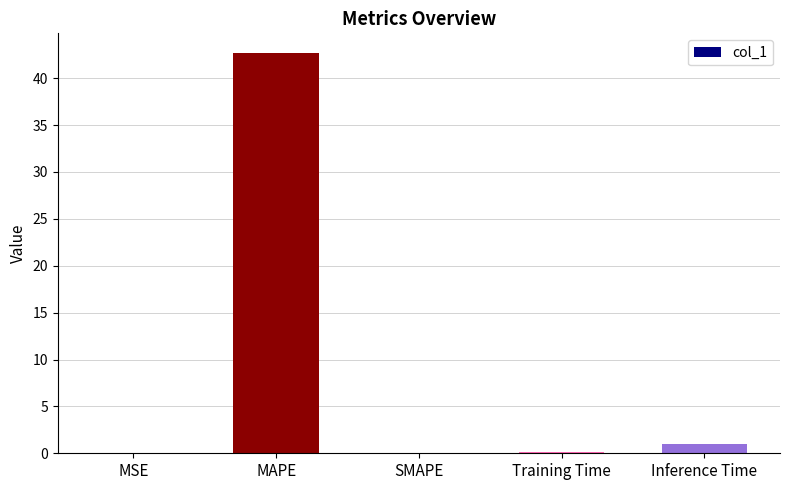

The chart shows a value of 42.6 at MAPE. True or false?

True